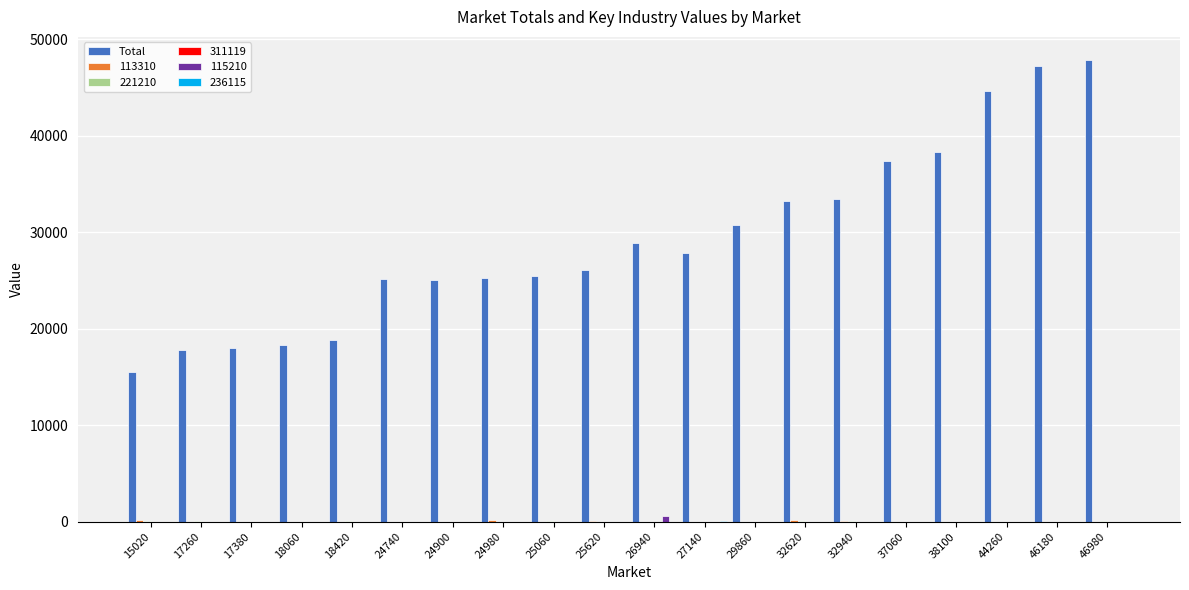

Which series changed the most between 24740 and 46980?

Total